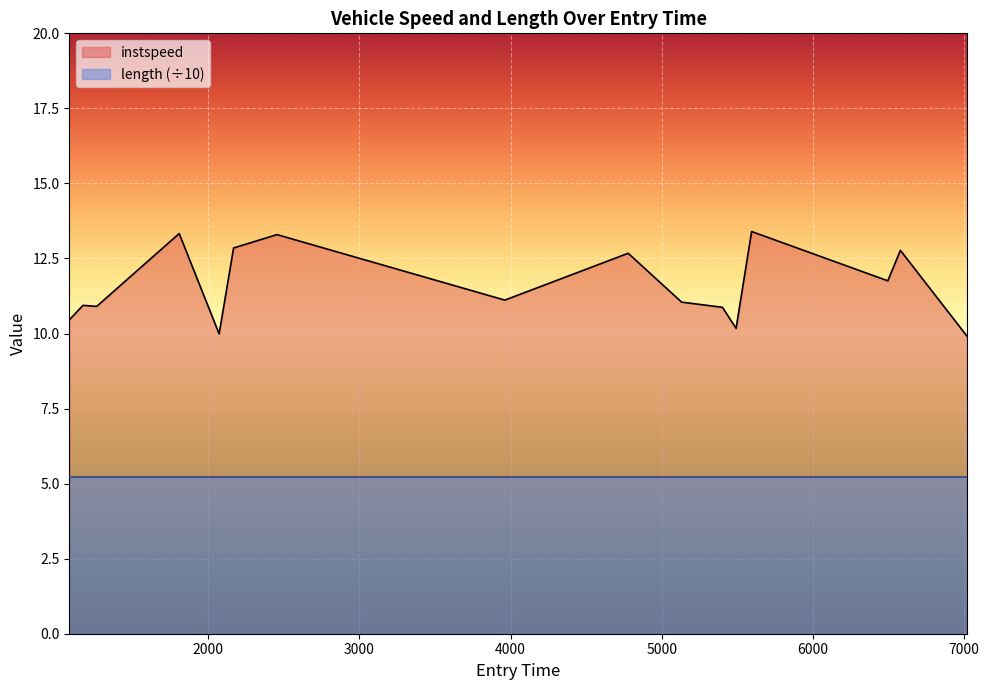

True or false: the data shows 2.6 at 1000.

False